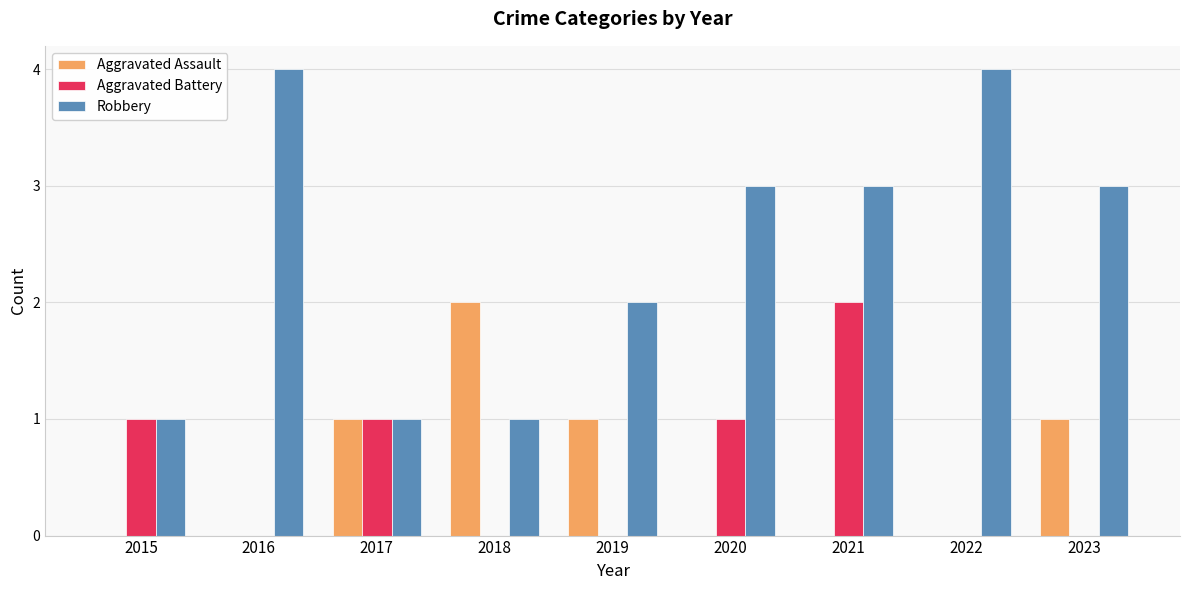

Which series has the widest spread of values?

Robbery